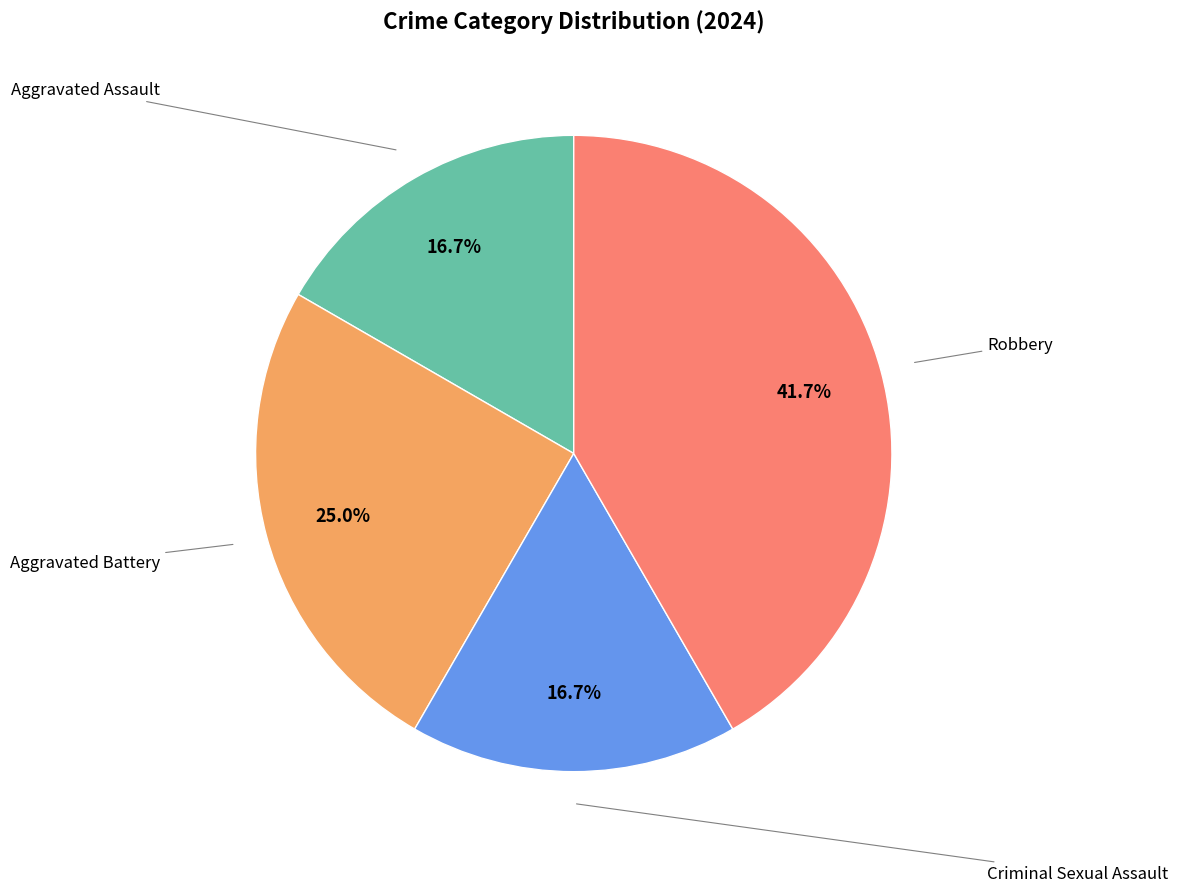

Is there a majority slice in this chart?

No